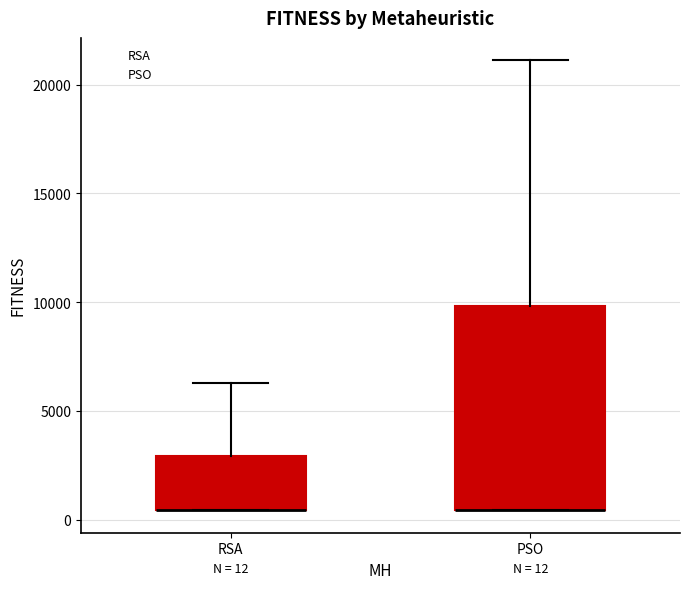

Which box is the tallest, from its lower edge to its upper edge?

PSO